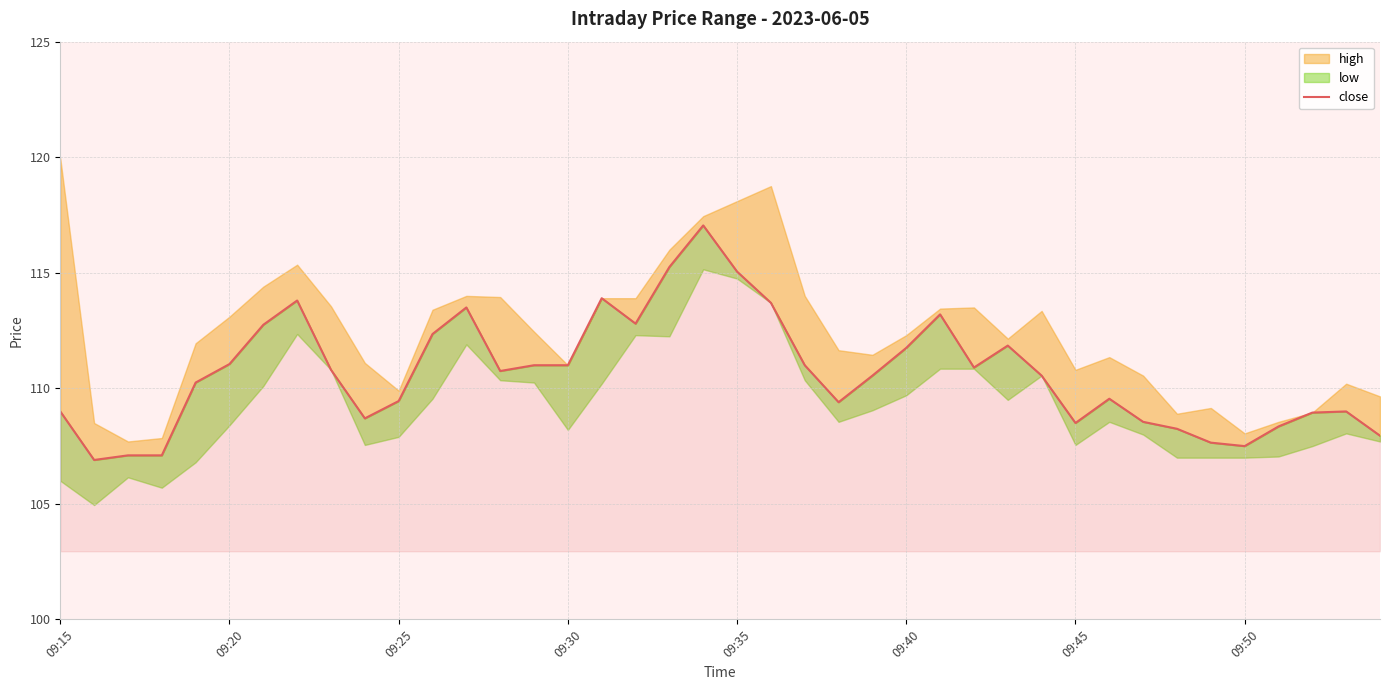

True or false: the data shows 34.1 at 31.

False